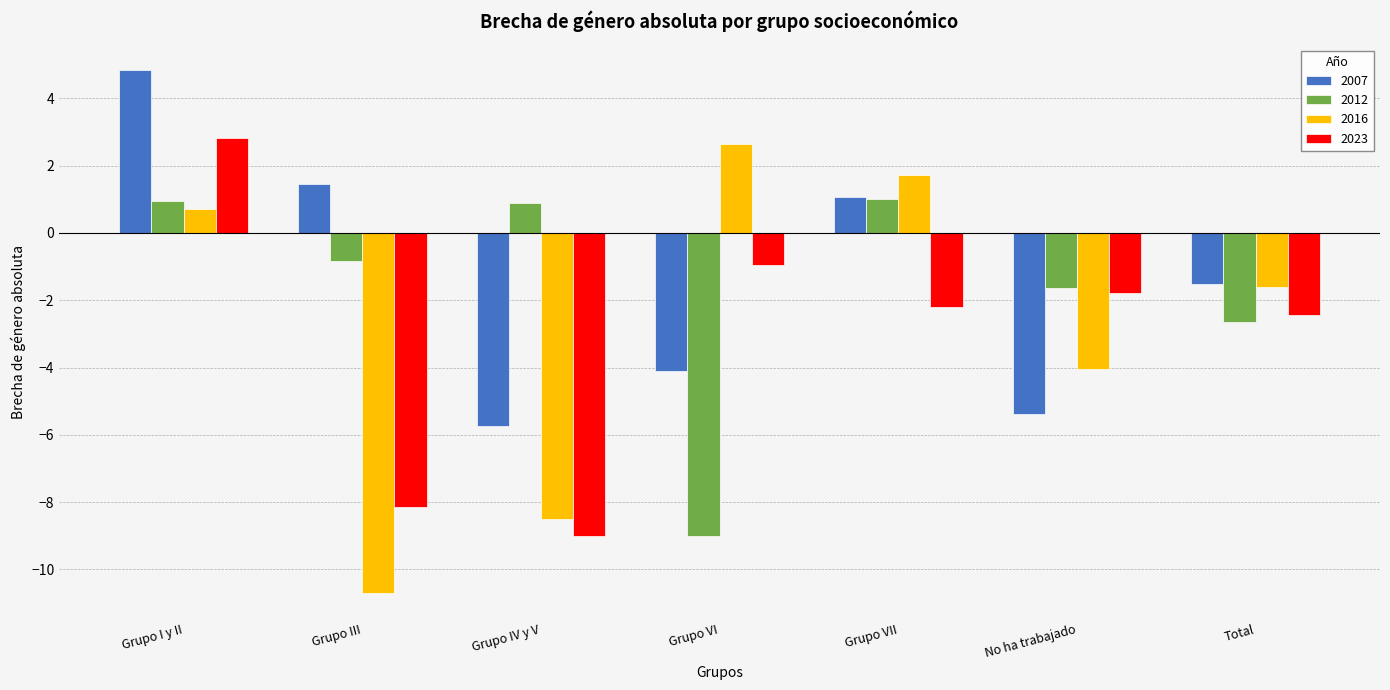

The 2007 series shows -1.5 at Total. True or false?

True